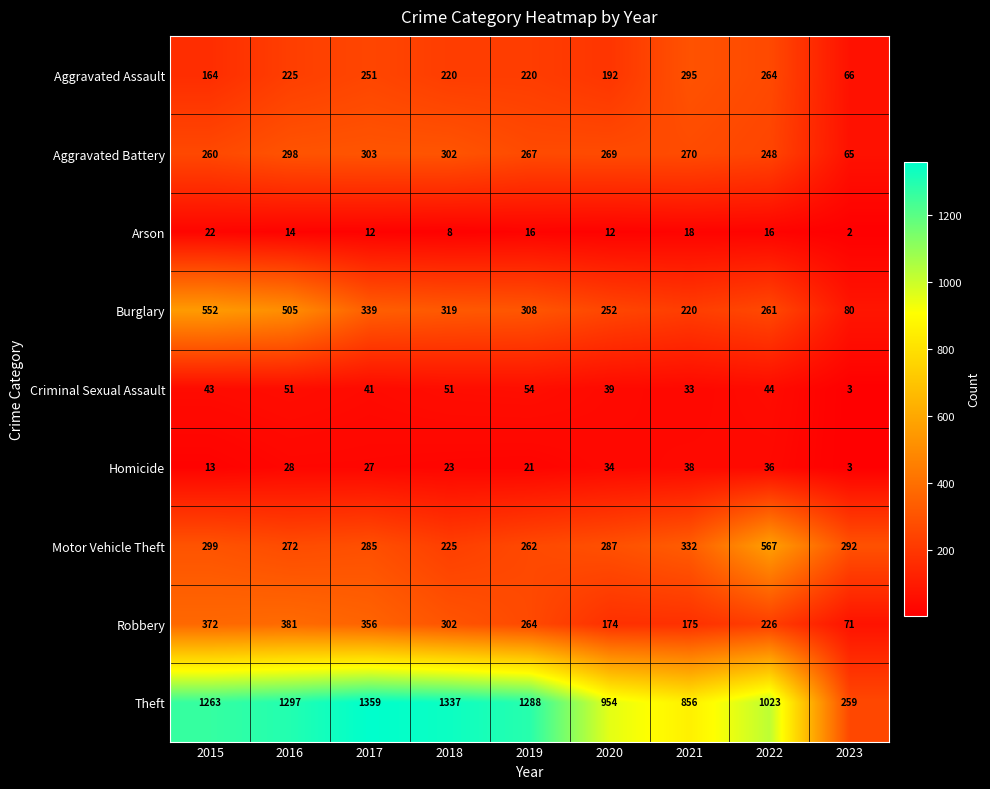

How many distinct data groups are displayed?

9